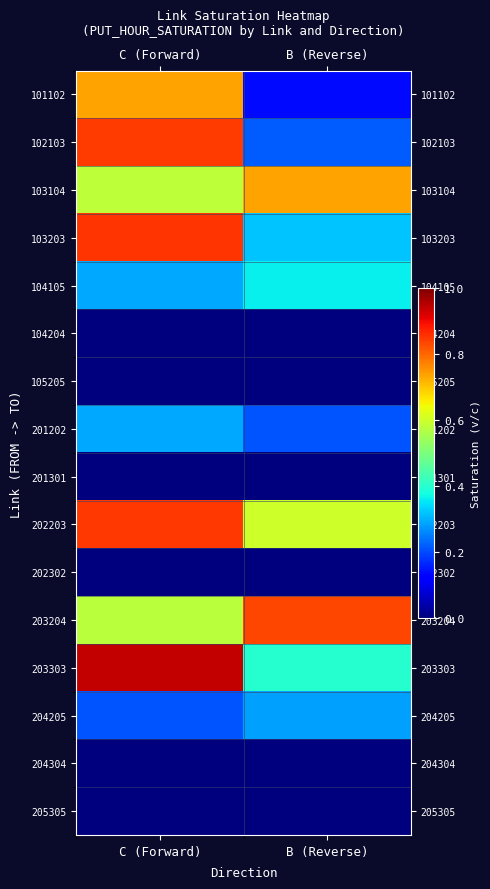

Count the number of data series in this chart.

16